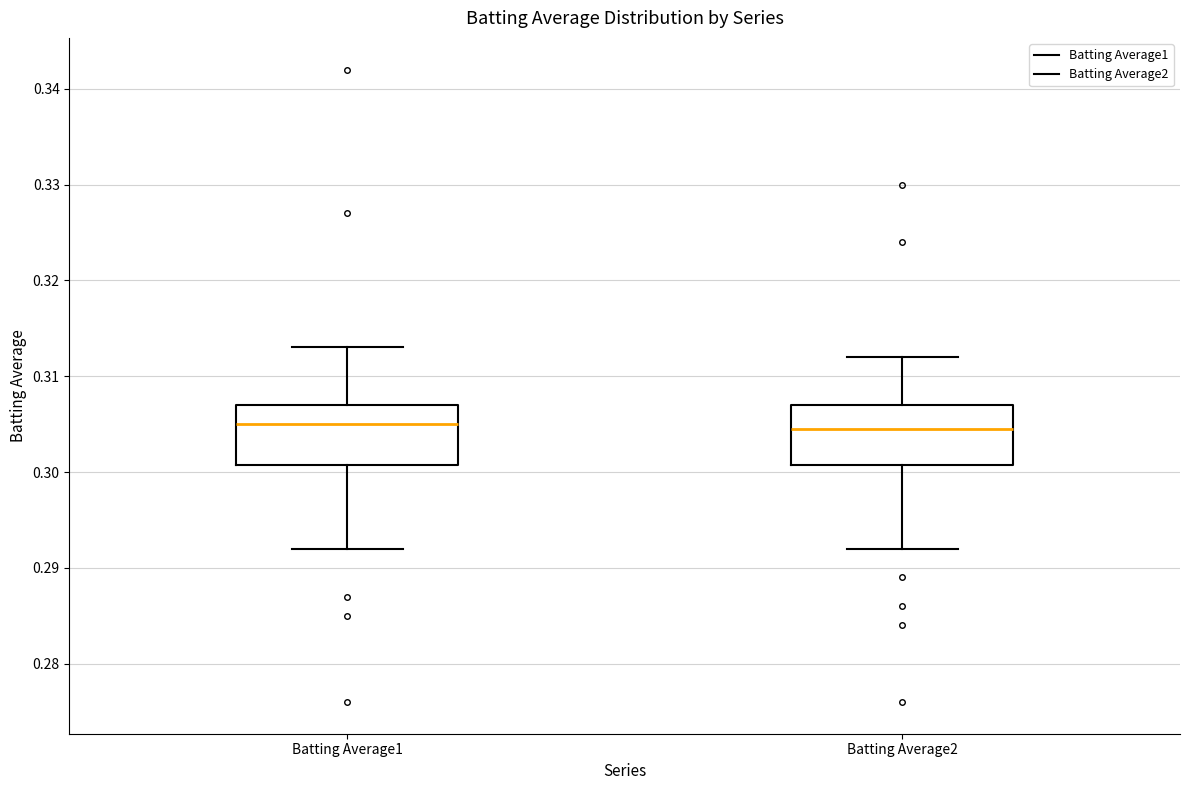

Where does the median line of the box for Batting Average2 sit on the y-axis? The values are not printed on the chart, so give them approximately, as read against the axis.

0.305